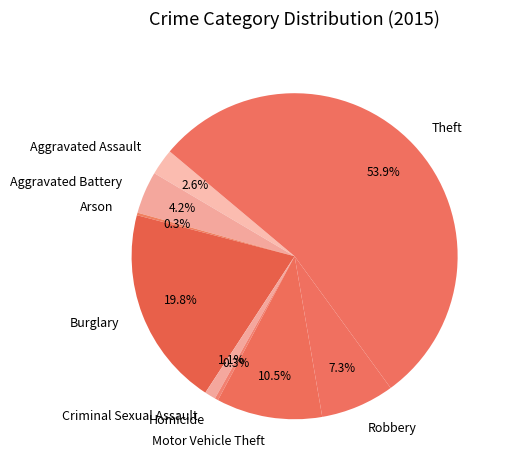

Which has a higher value, Aggravated Assault or Robbery?

Robbery